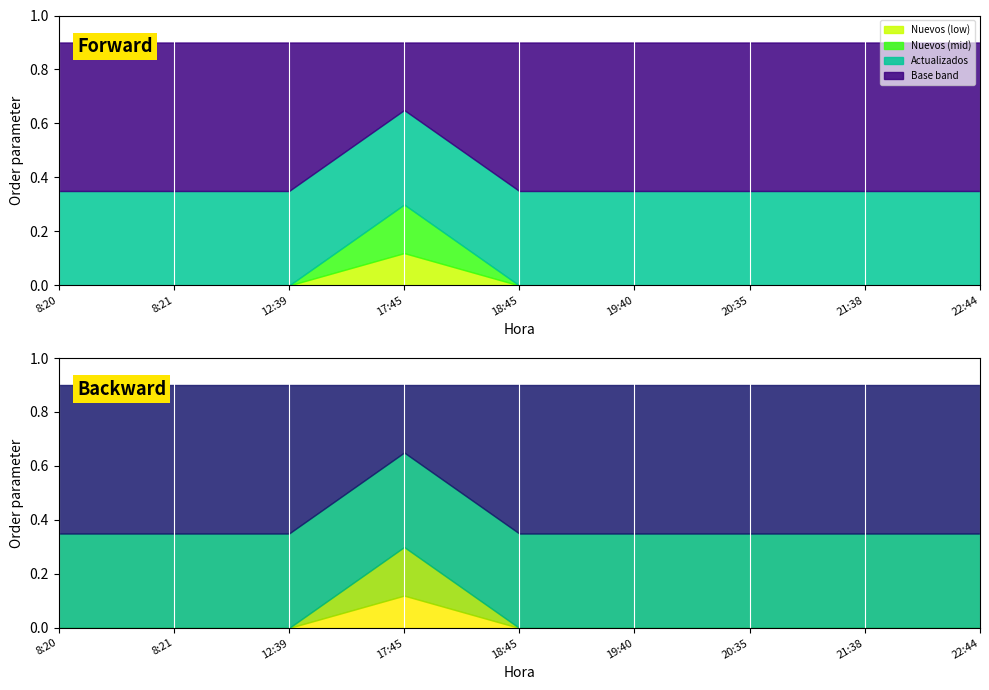

Which series has the largest range (max minus min)?

Nuevos